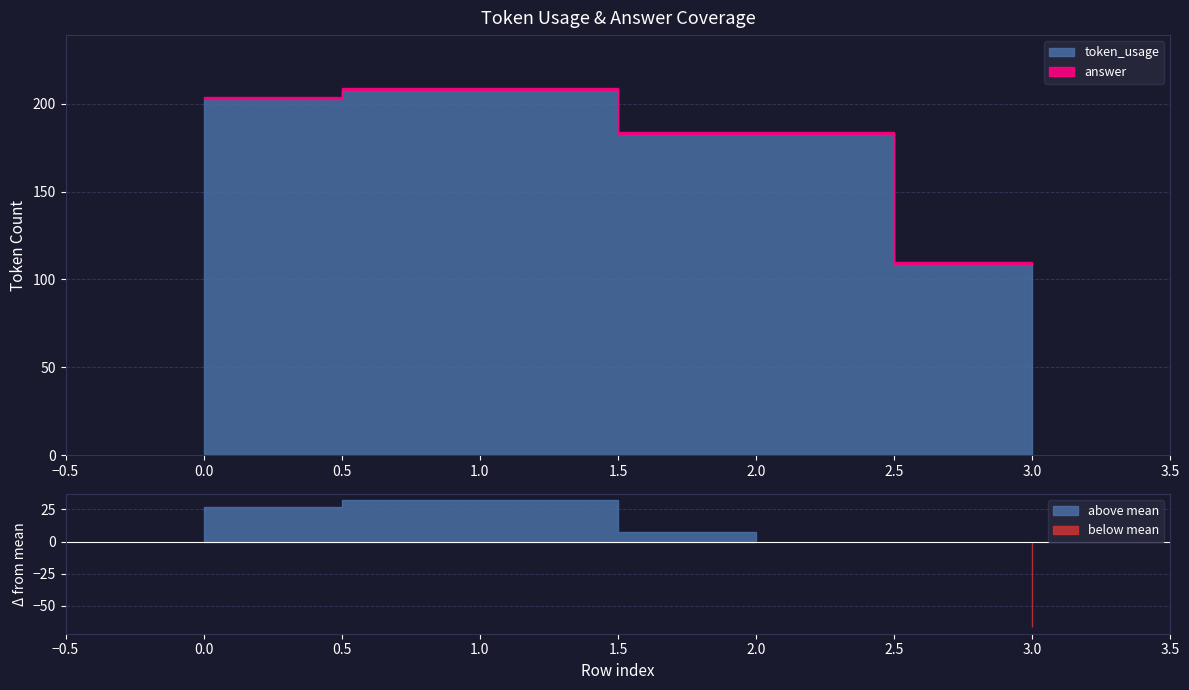

Between 2 and 3, which series saw the biggest shift?

token_usage